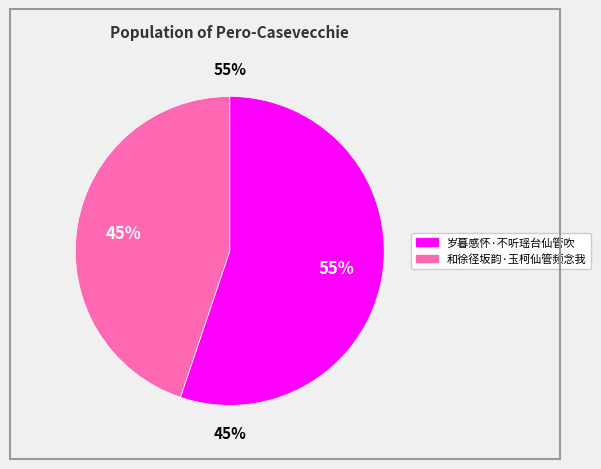

What is the total percentage of 和徐径坂韵·玉柯仙管频念我 and 岁暮感怀·不听瑶台仙管吹?

100.0%